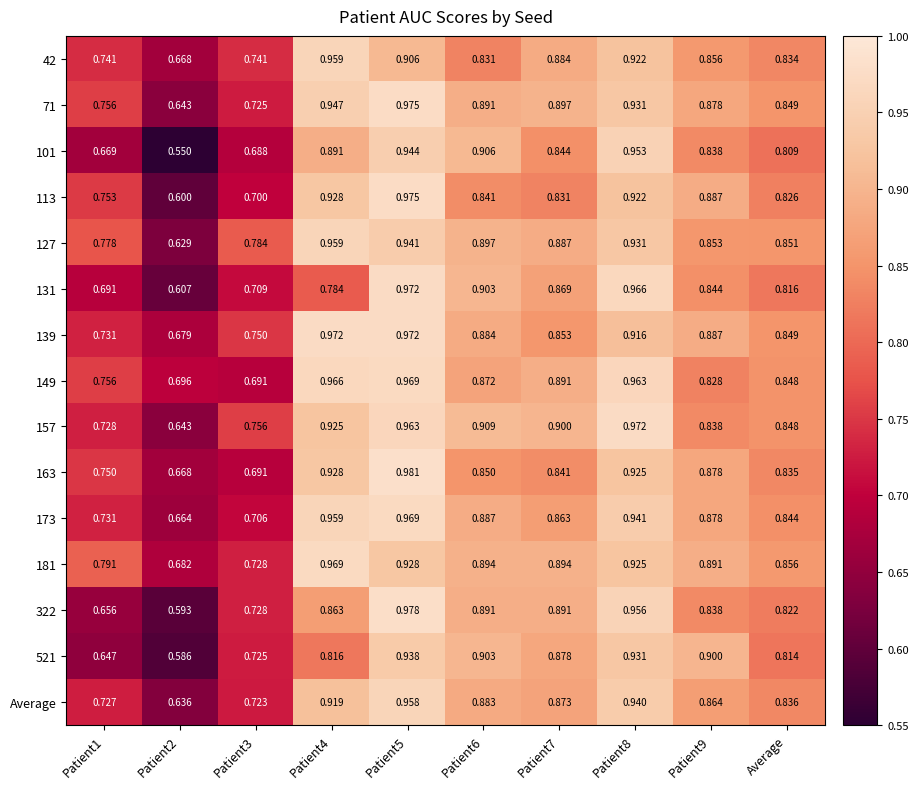

Which series has the widest spread of values?

101